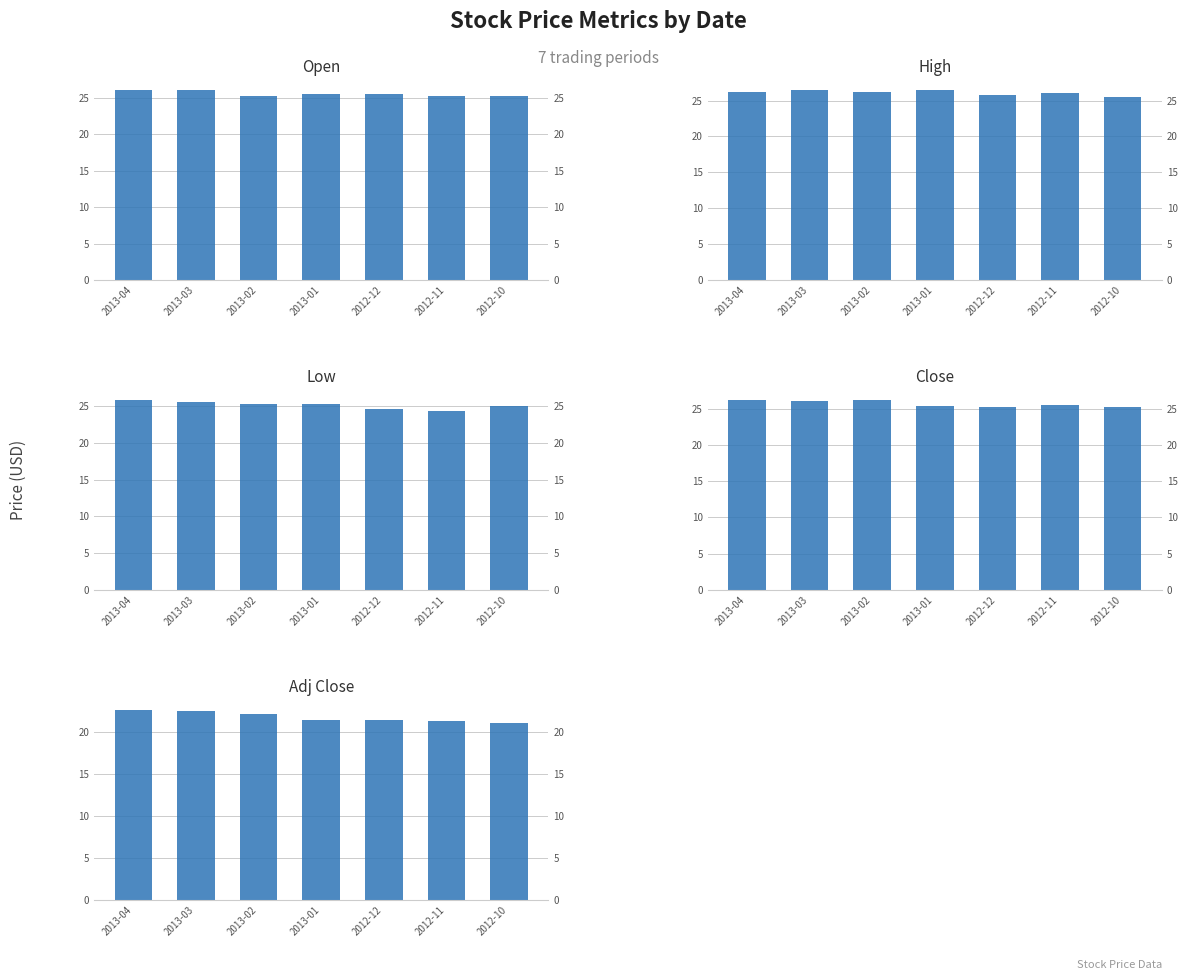

What is the greatest value displayed?

26.5